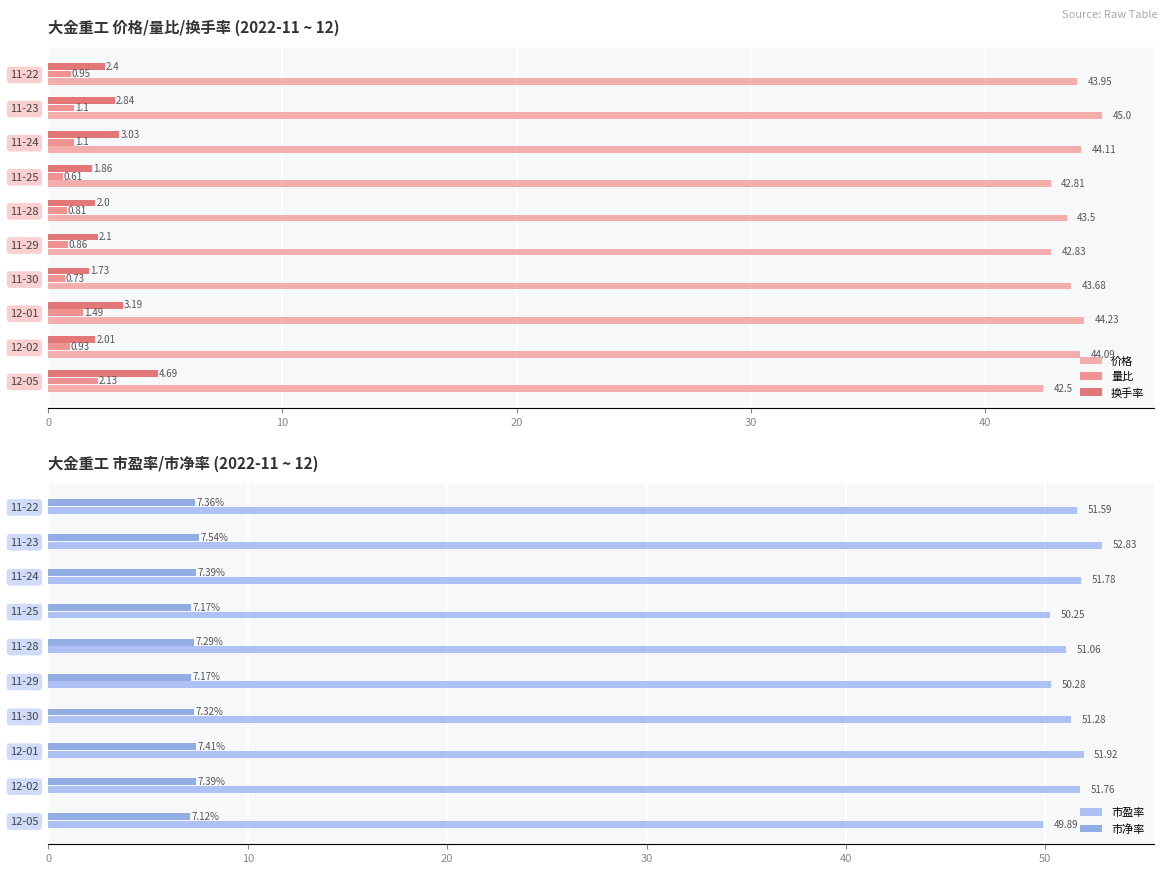

What is the smallest value displayed?

0.6